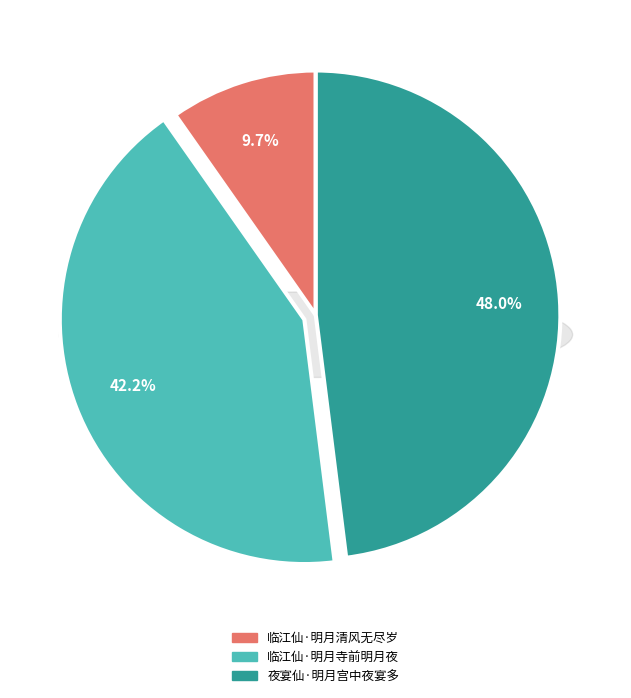

Between 临江仙·明月寺前明月夜 and 临江仙·明月清风无尽岁, which is larger?

临江仙·明月寺前明月夜